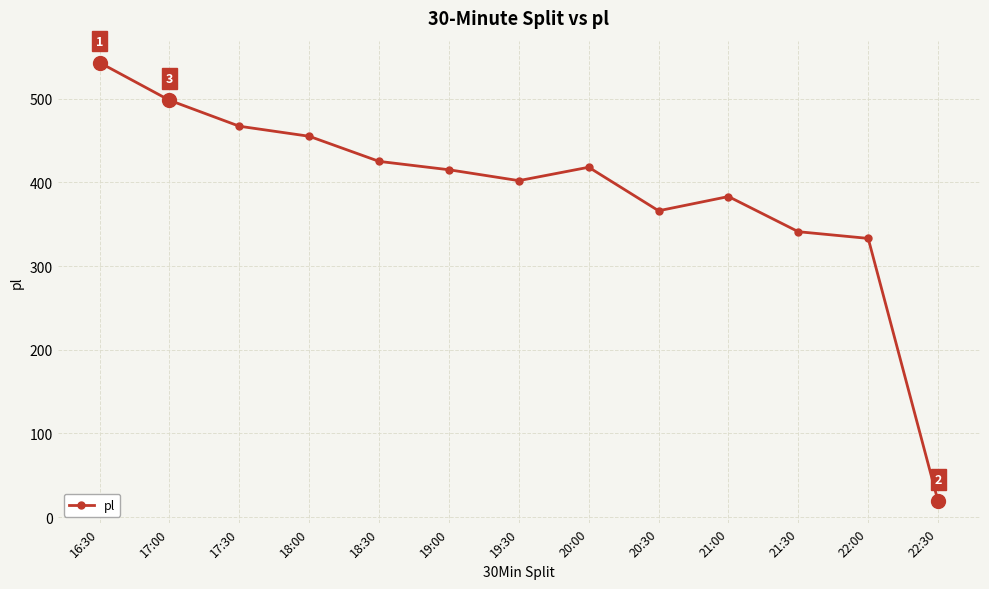

What is the smallest value displayed?

19